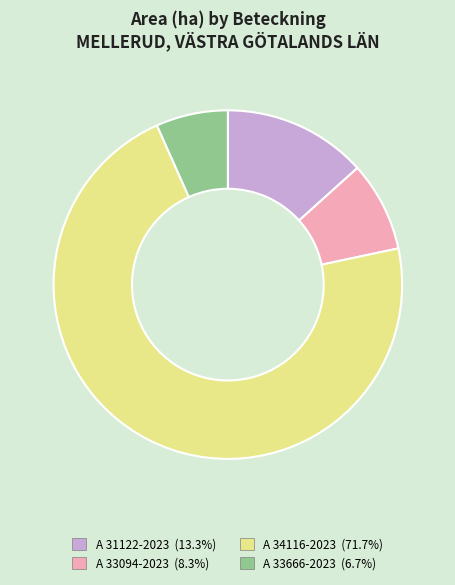

Does A 33666-2023 account for over 50% of the chart?

No